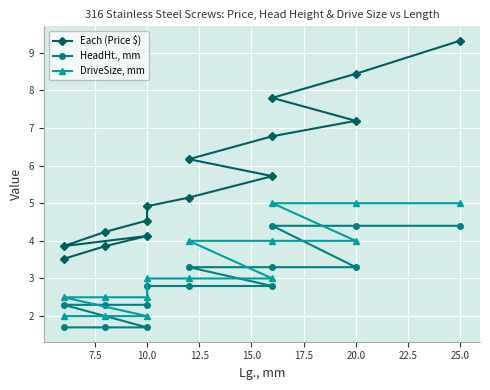

What is the difference between the highest and lowest values at 7.5?

2.2